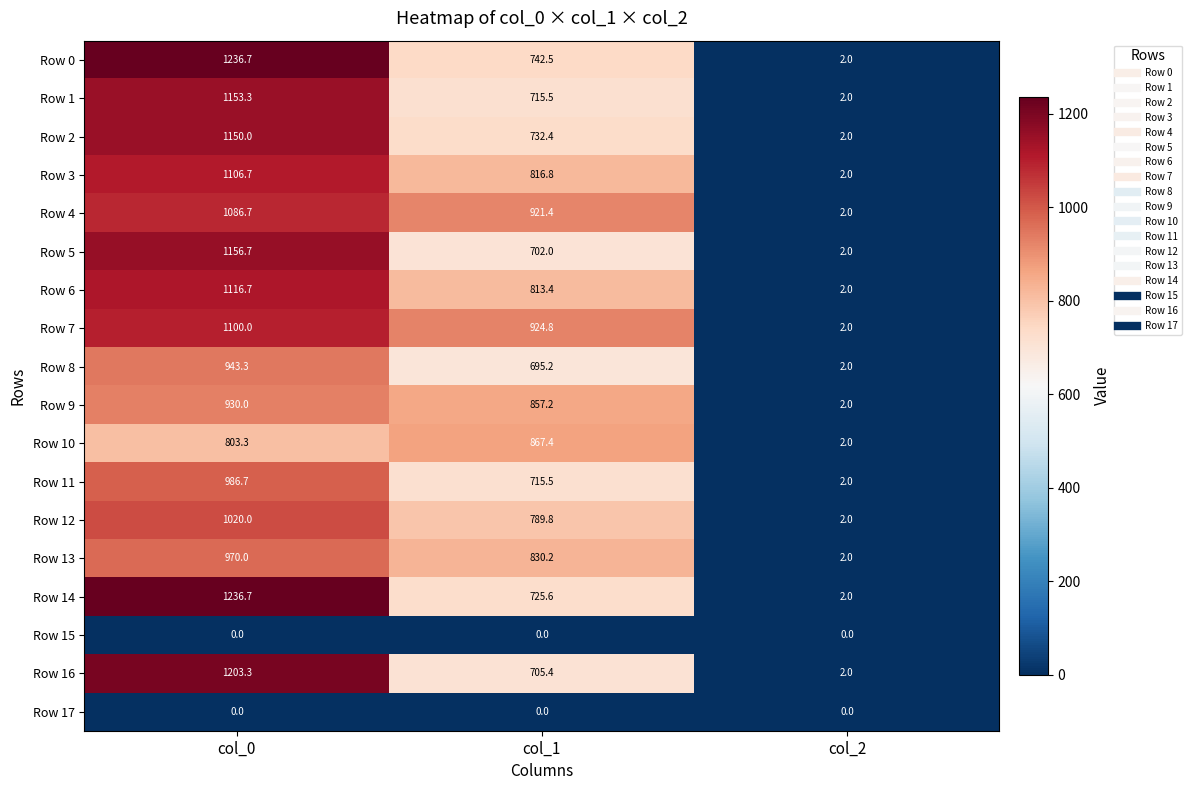

What is the total value across all series at col_2?

32.0